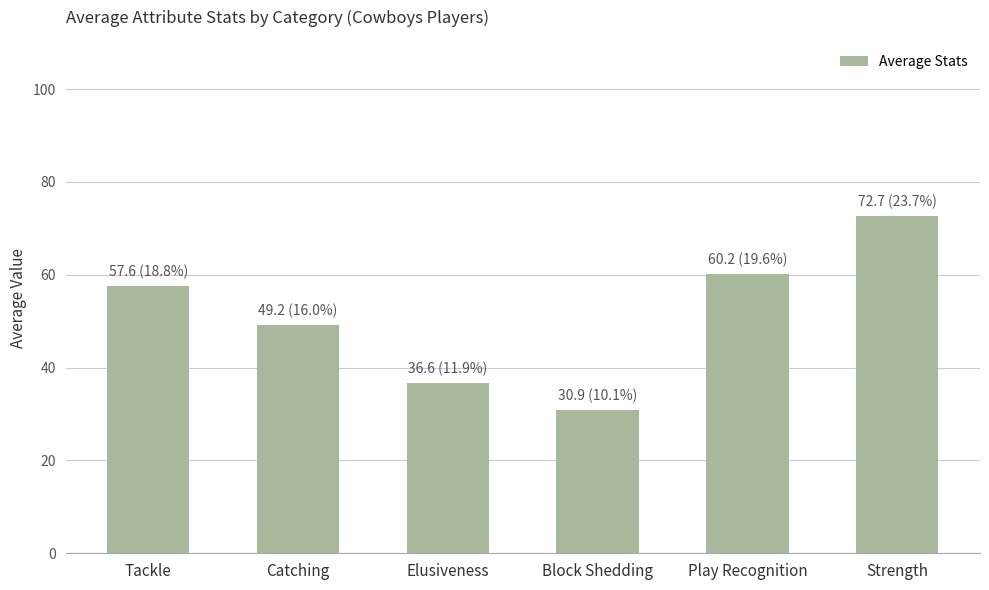

What is the label of the 4th bar from the left?

Block Shedding